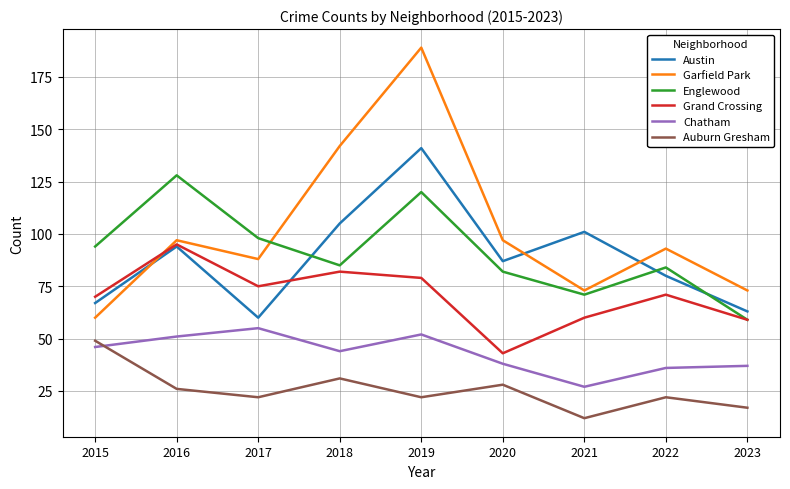

At which category is the sum across all series the highest?

2019